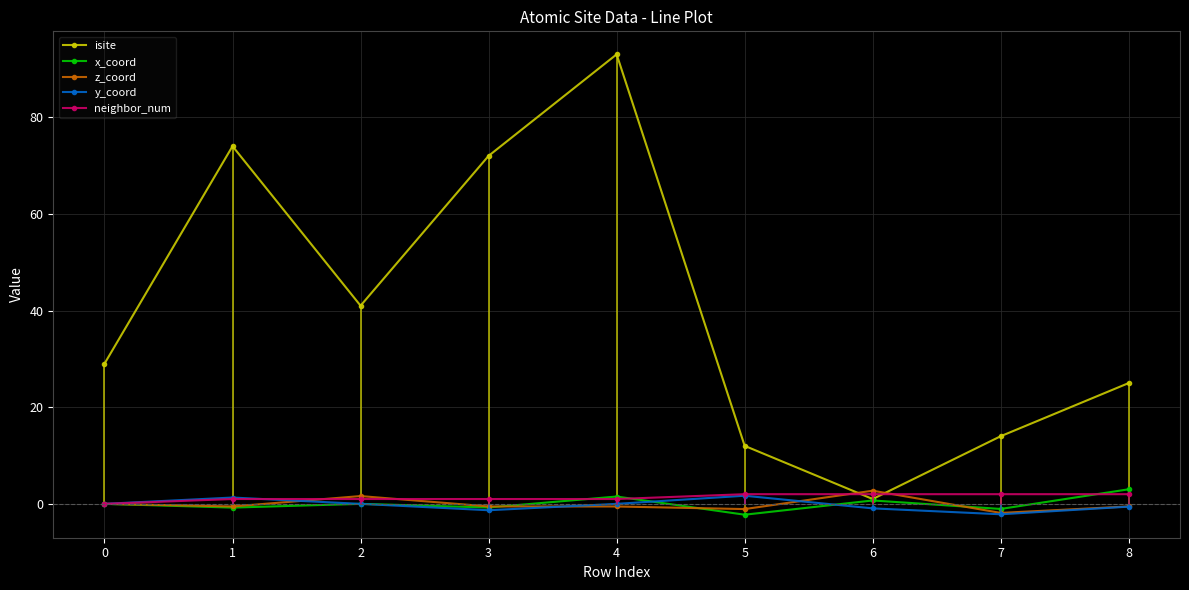

What is the sum of all z_coord values?

-0.8